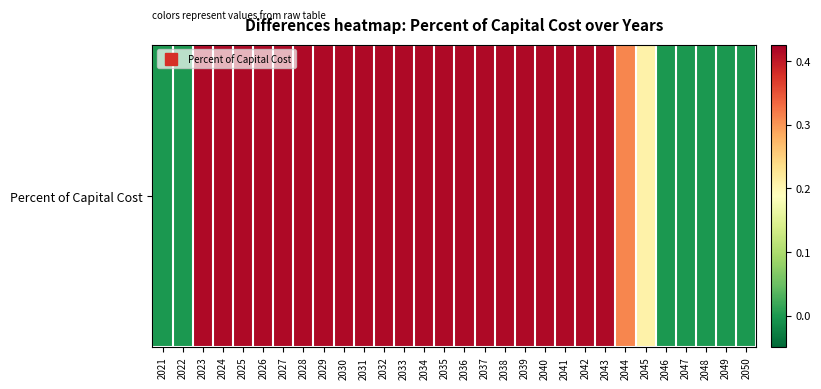

What is the difference between the values at 2048 and 2032?

0.4